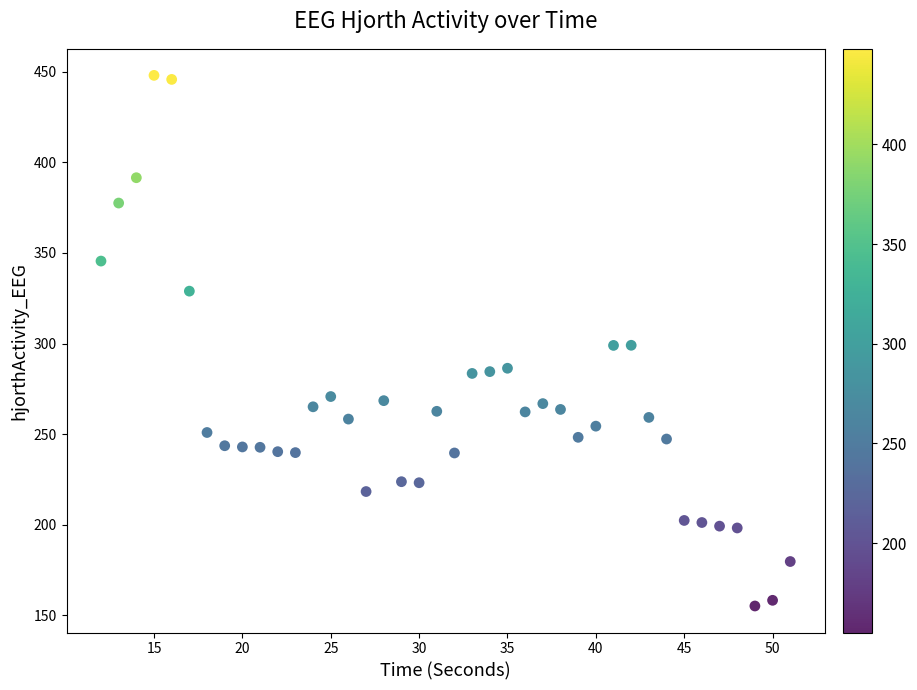

What is the range of Y values (max minus min)?

292.8